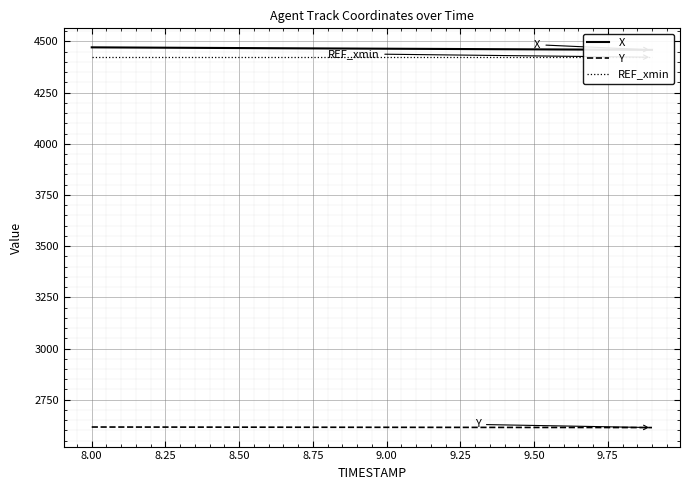

What is the lowest value of the Y series?

2613.9